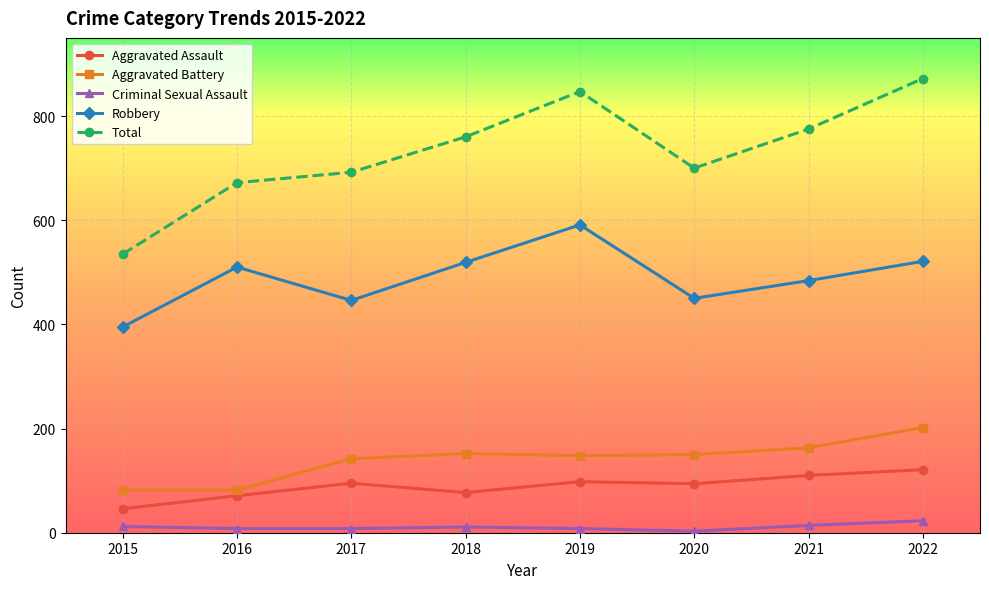

Rank the series by their maximum value, from highest to lowest.

Total, Robbery, Aggravated Battery, Aggravated Assault, Criminal Sexual Assault